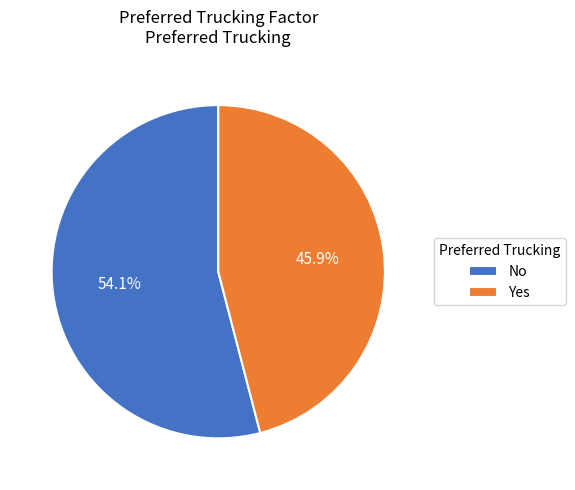

The No slice represents 54% of the pie. True or false?

True